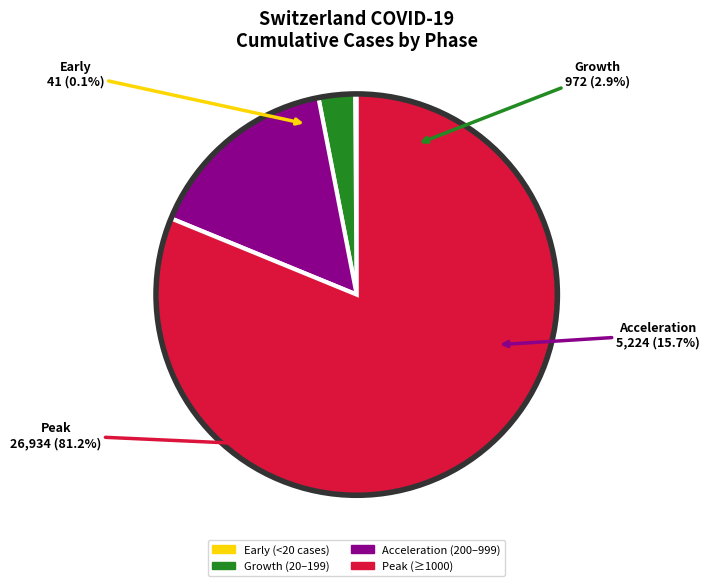

Does 2020-03-21 account for over 50% of the chart?

No